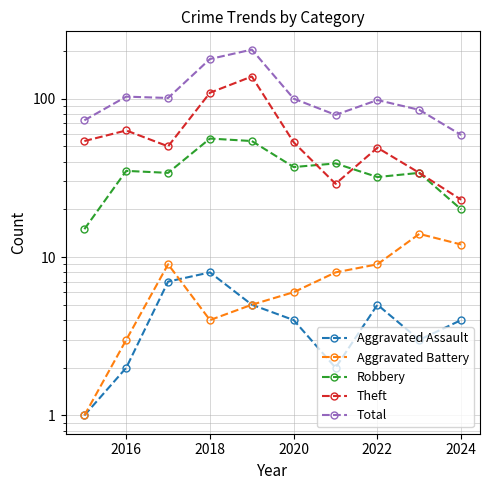

In Aggravated Battery, how many points are lower than both neighbors (excluding endpoints)?

1